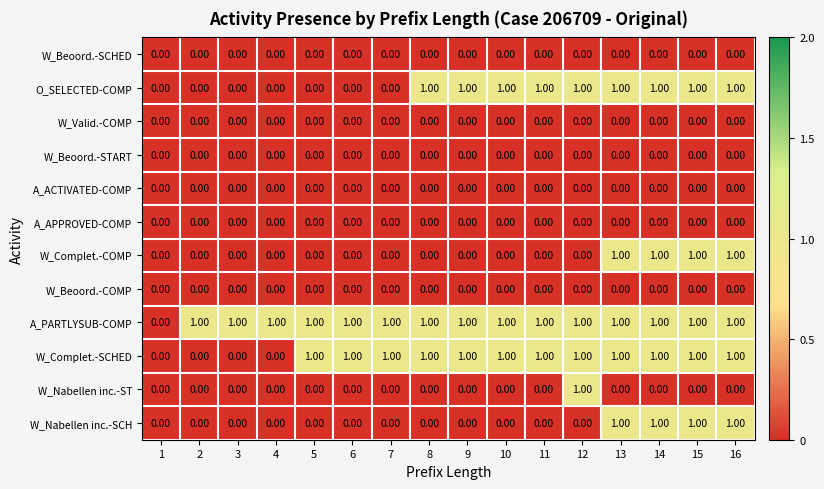

Which series has the largest total across all categories?

A_PARTLYSUB-COMP